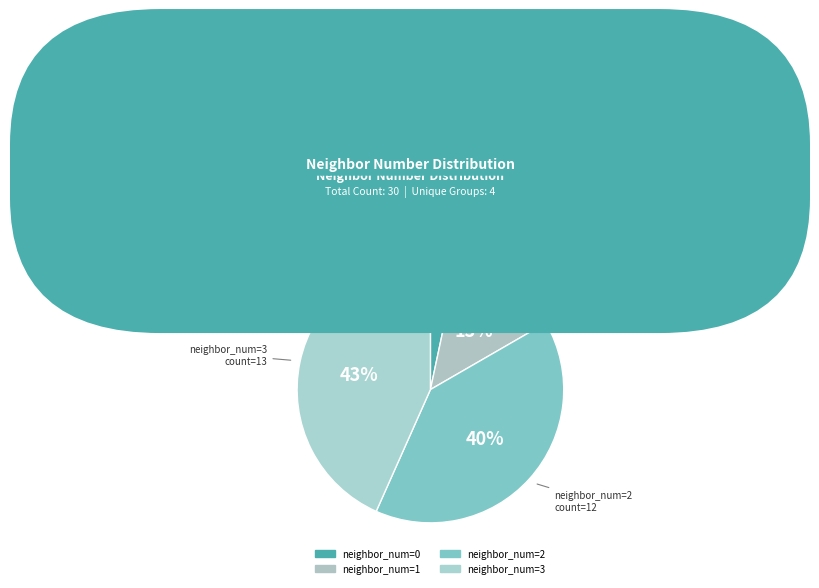

How many segments does this pie chart have?

4